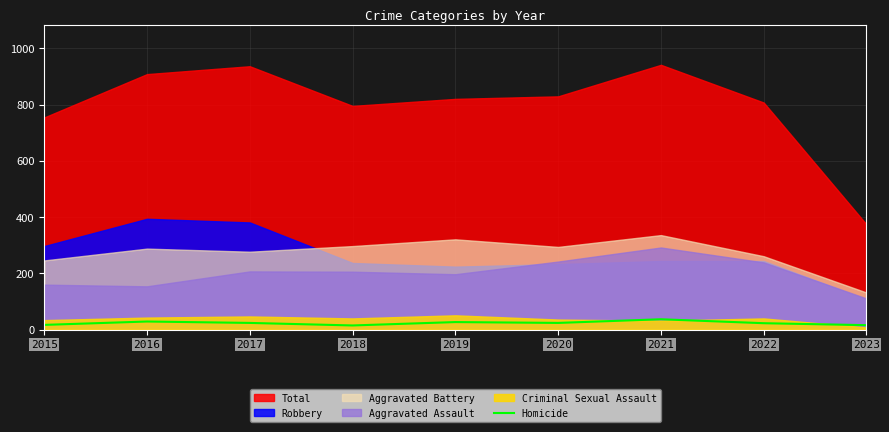

The Homicide series shows 27 at 2019. True or false?

True